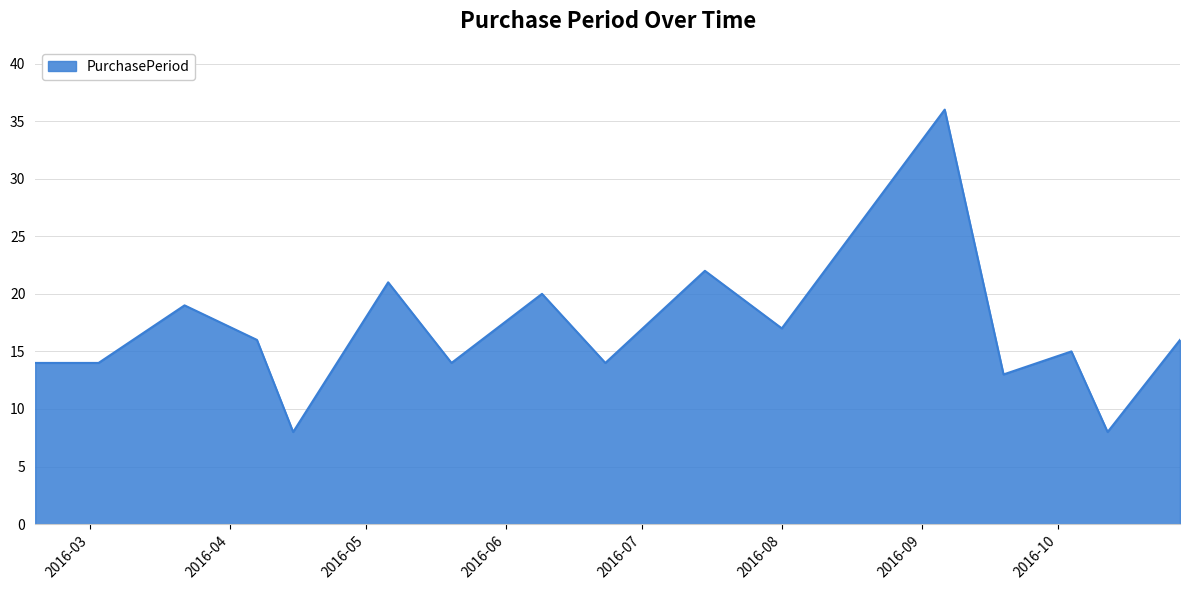

What is the minimum value shown in the chart?

8